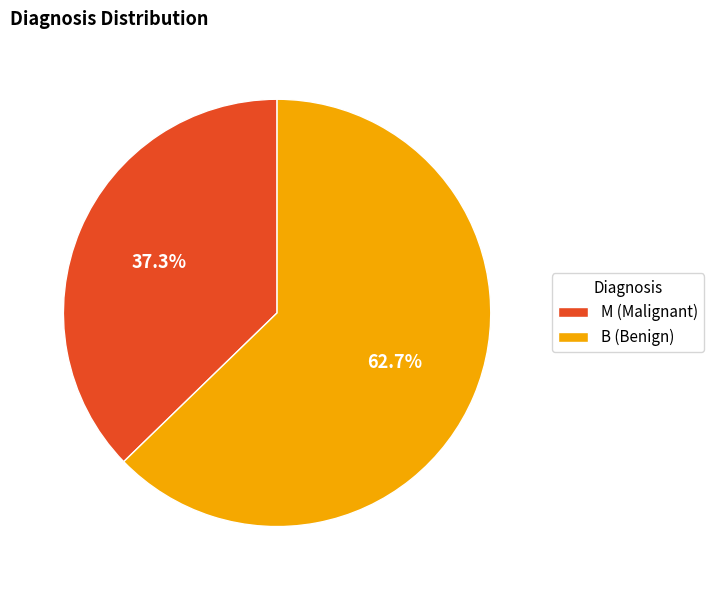

Which slice is the largest?

B